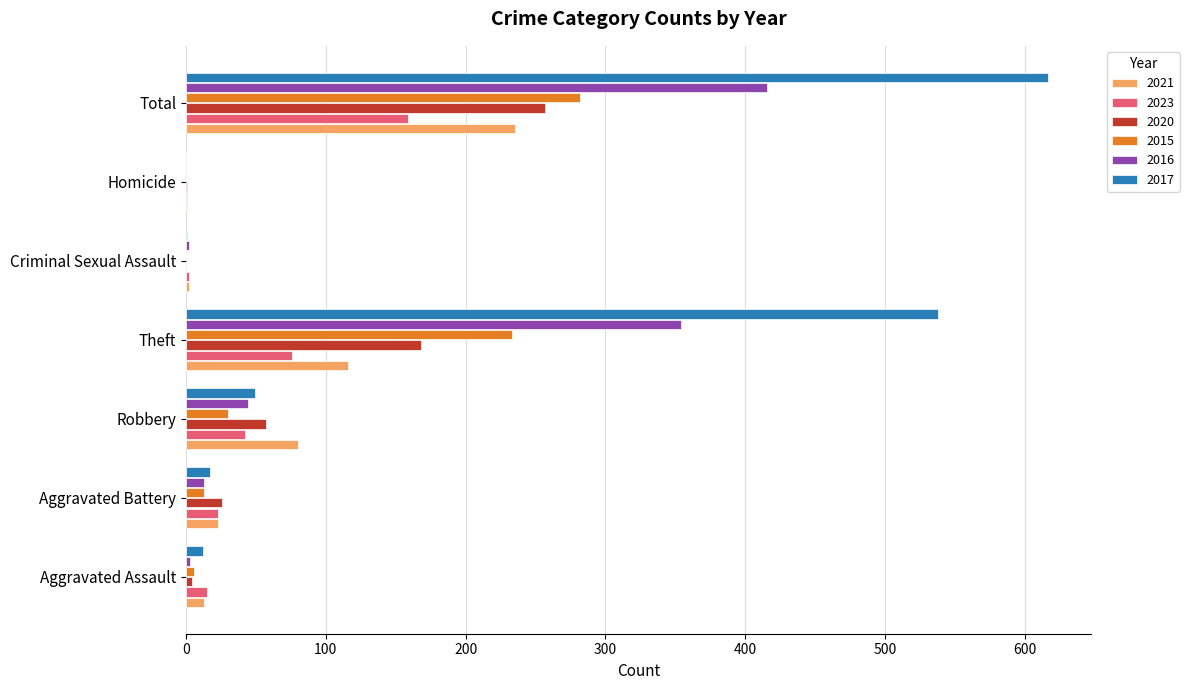

The 2023 series shows 251 at Total. True or false?

False